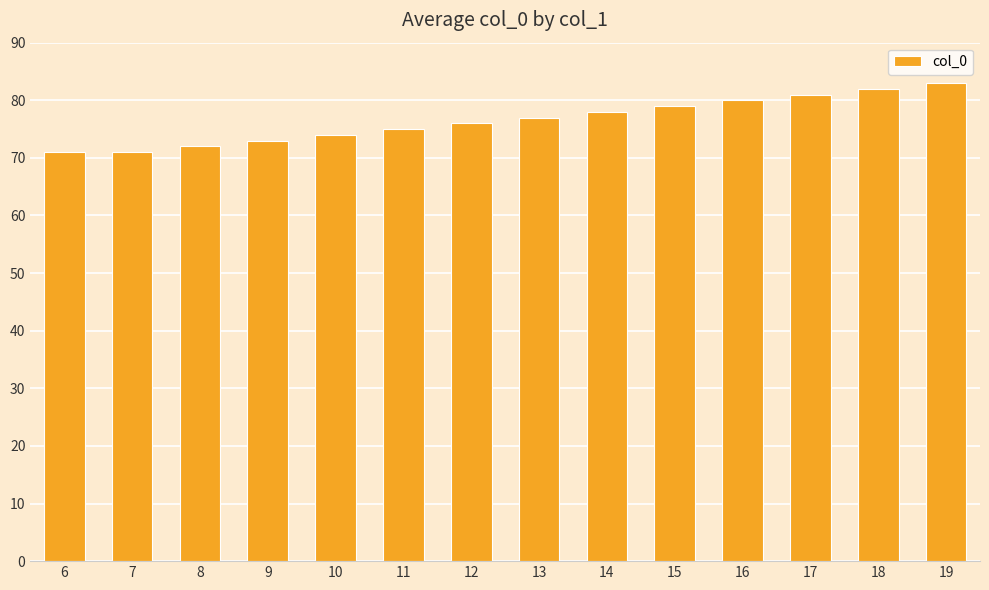

Approximately how many times larger is the value at 13 compared to 15?

1.0